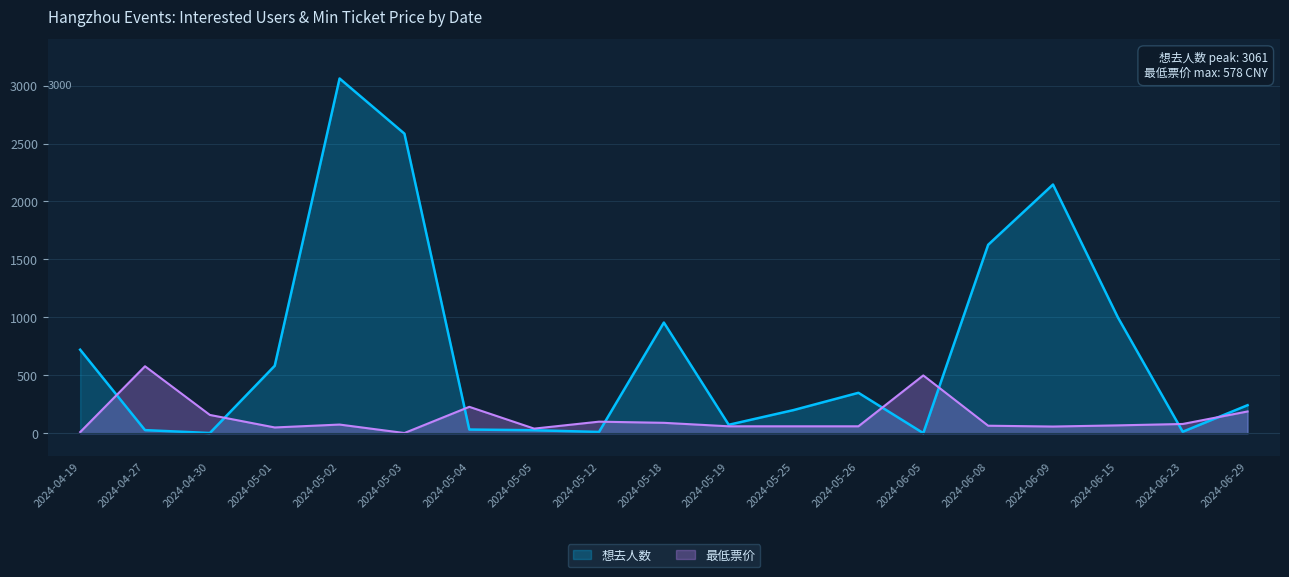

Count the number of data series in this chart.

2